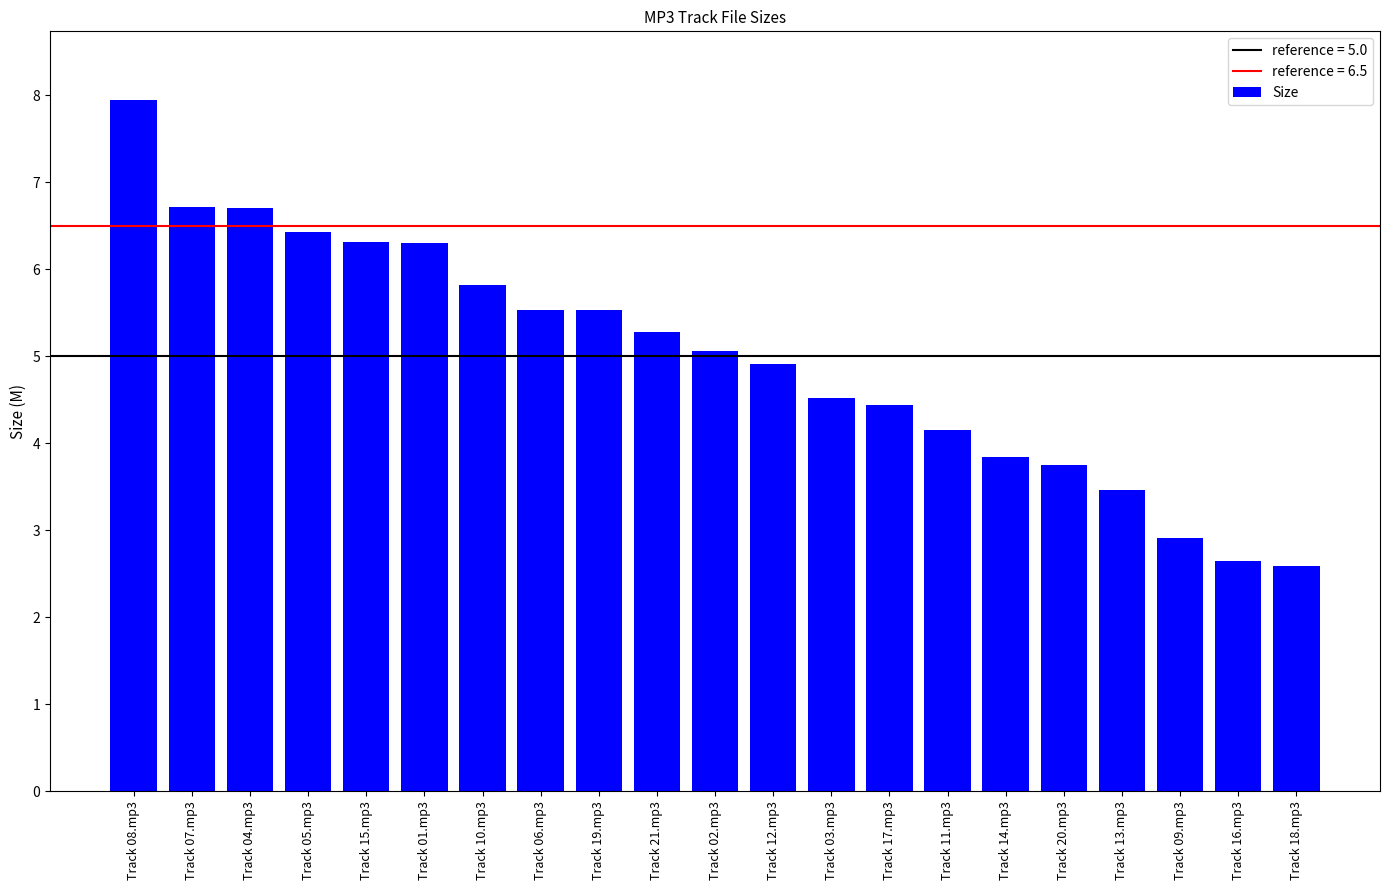

What is the label of the 10th bar from the right?

Track 12.mp3